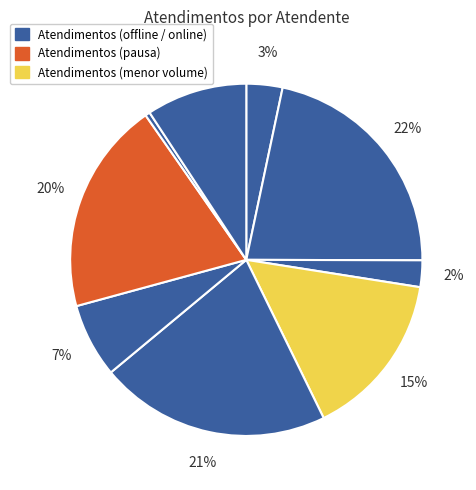

How many segments does this pie chart have?

9